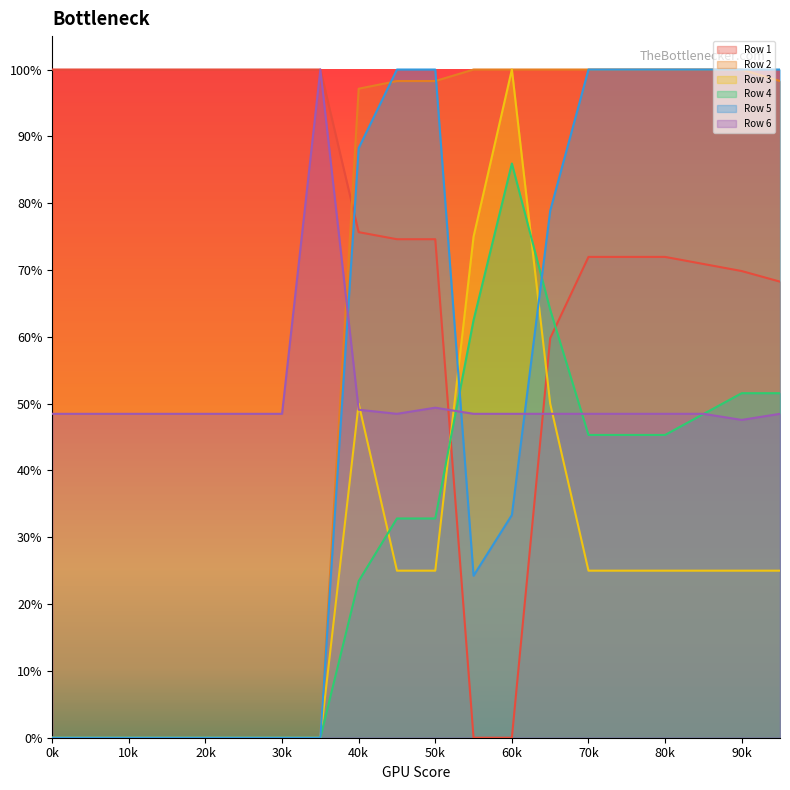

Rank the series by their maximum value, from highest to lowest.

Row 1, Row 2, Row 3, Row 5, Row 6, Row 4